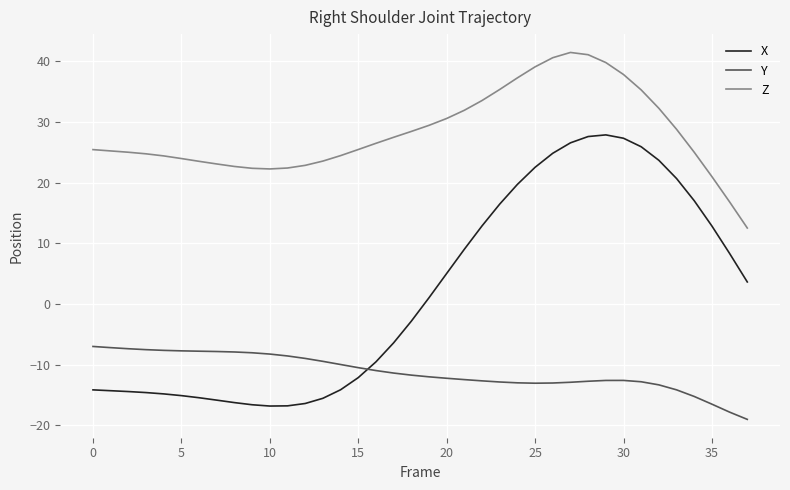

How many lines are shown in the chart?

3